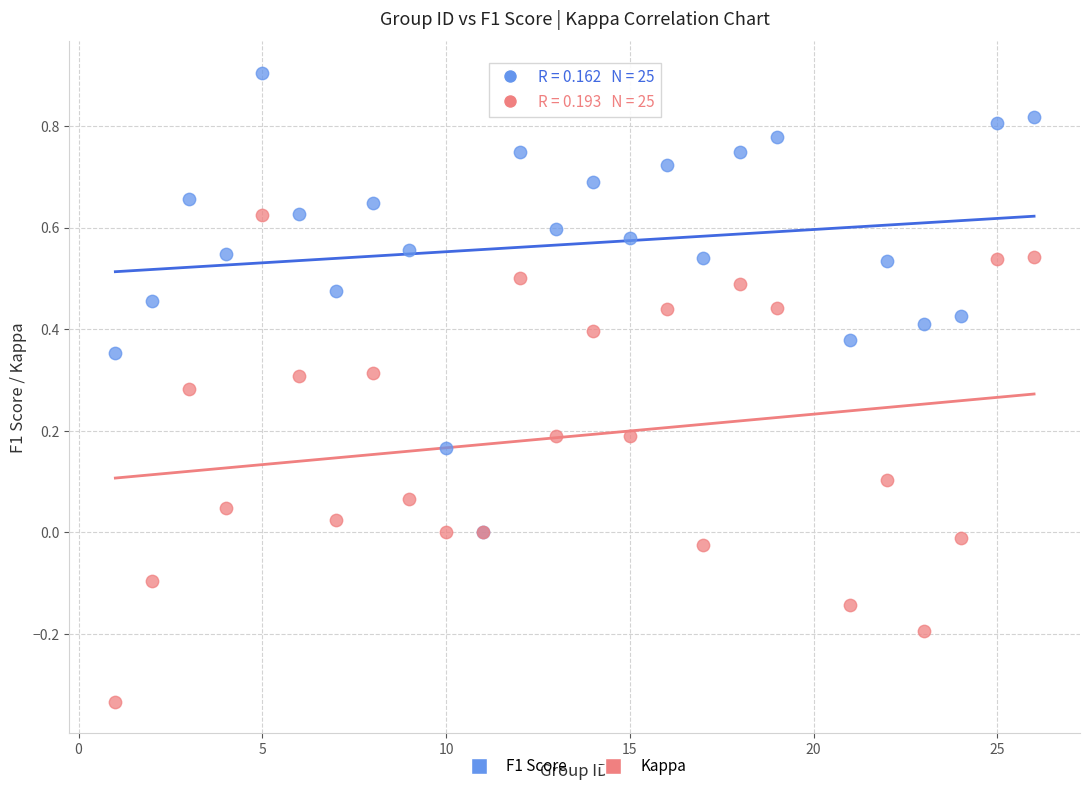

What are all the series names shown in the legend?

F1 Score, Kappa